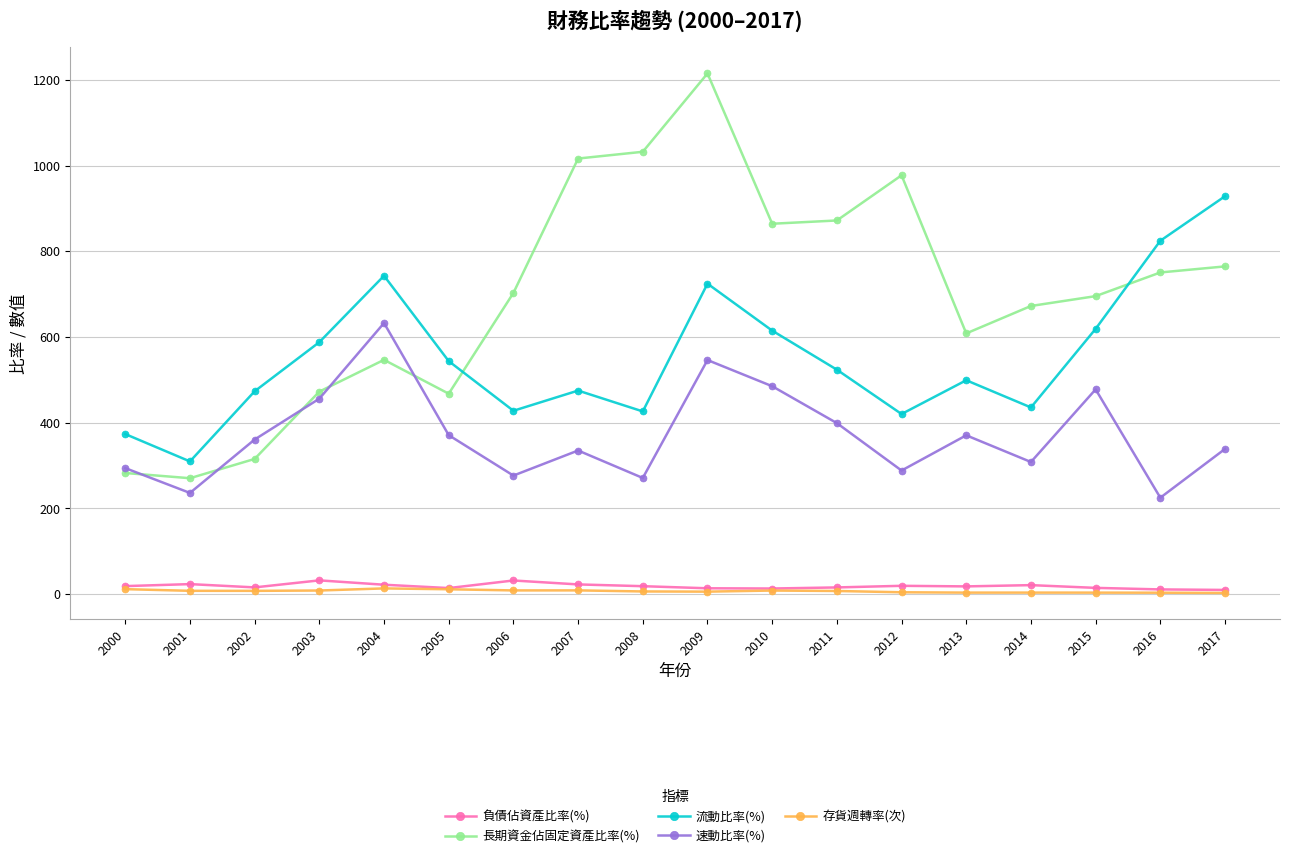

What is the value of the 流動比率(%) point at the 7th from the left?

428.0